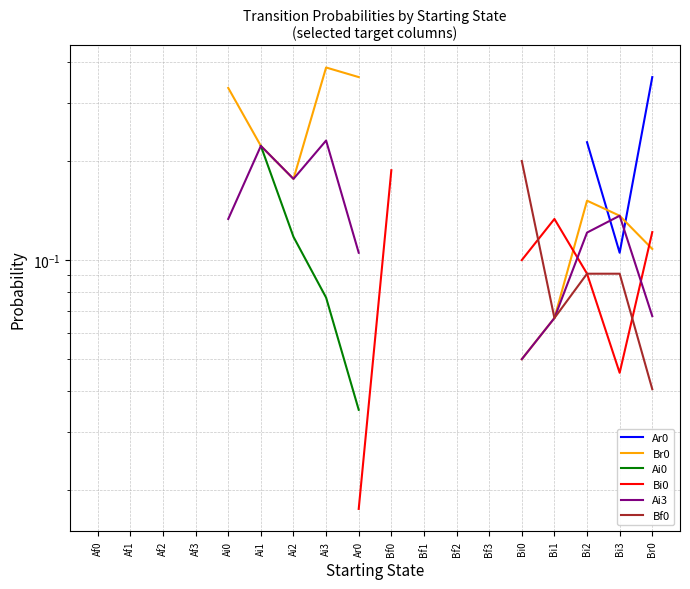

Which series has the largest range (max minus min)?

Ar0